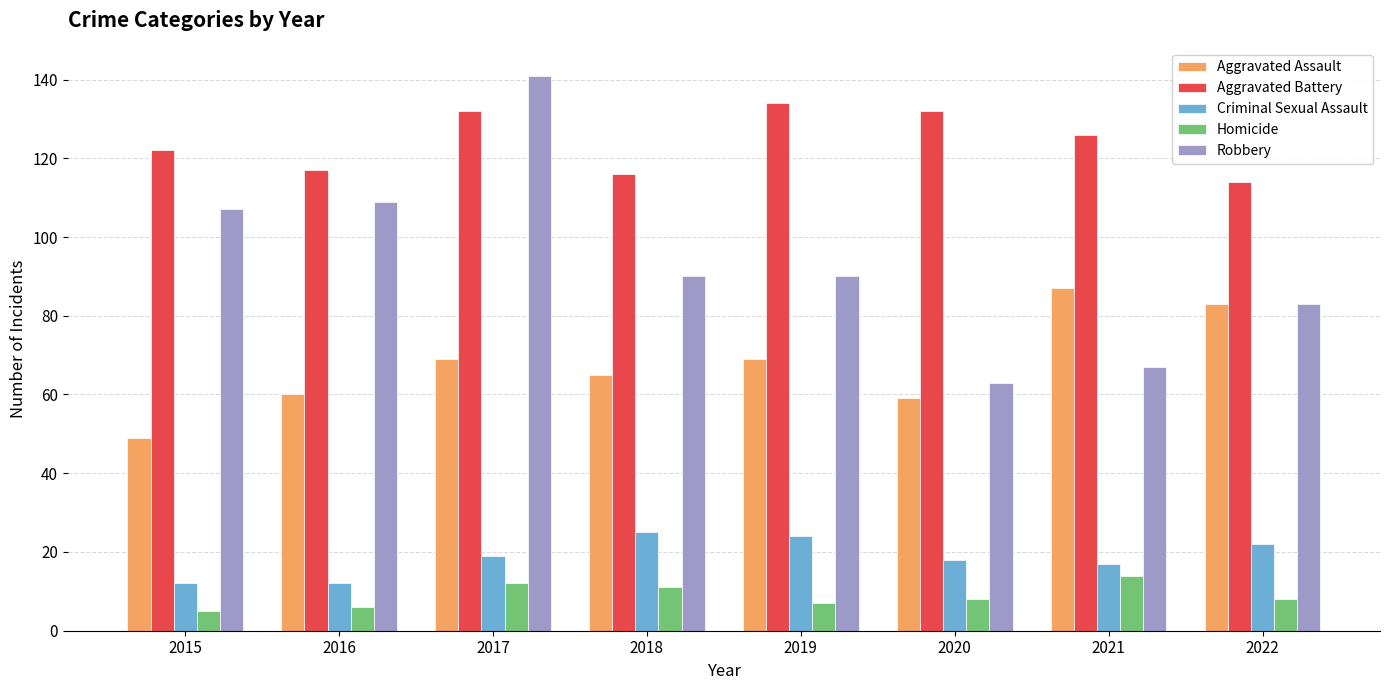

The Robbery series shows 63 at 2020. True or false?

True